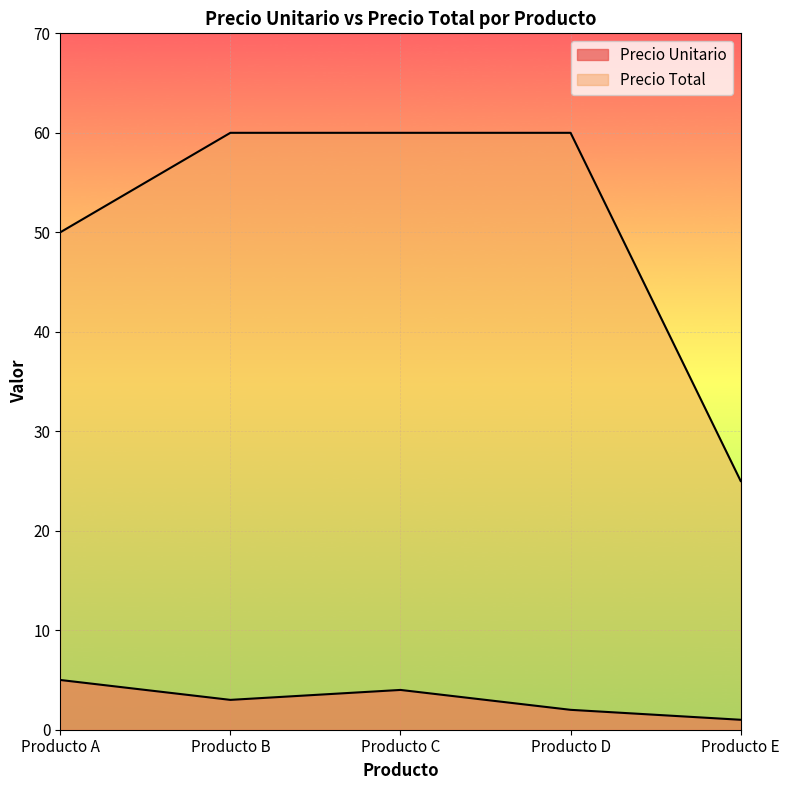

The Precio Unitario series shows 1 at Producto E. True or false?

True